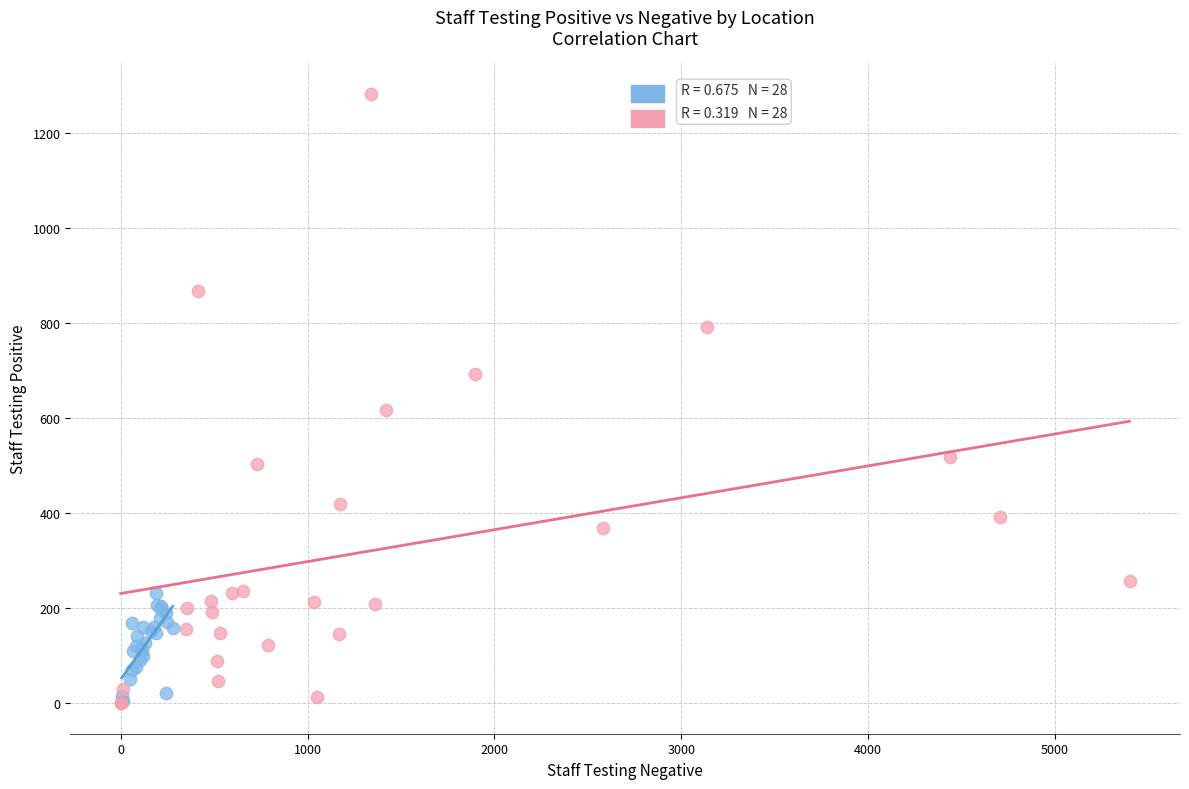

Which series has the widest spread of Y values?

Inmate Testing